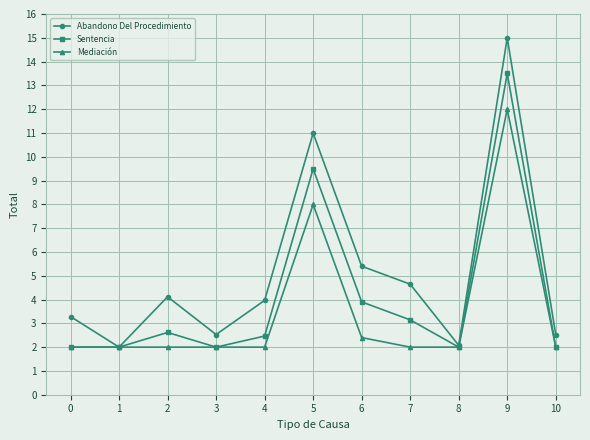

Count the number of data series in this chart.

3